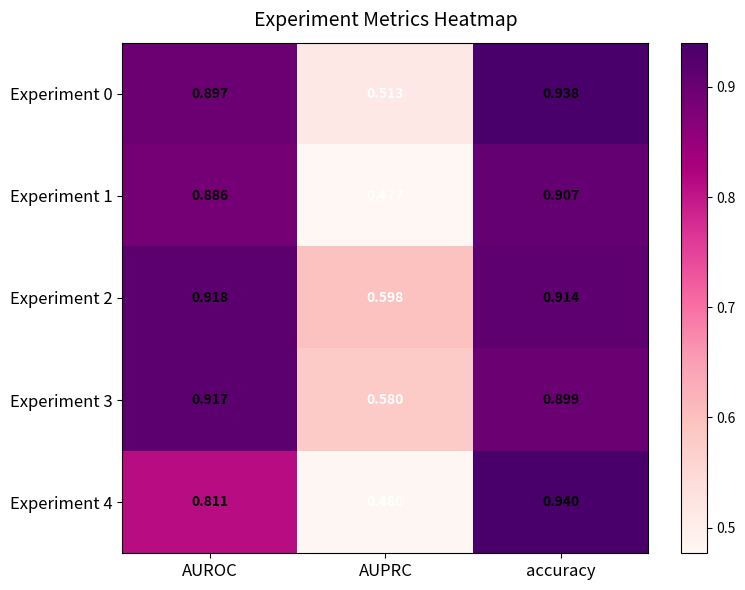

Which category has the lowest value across all series?

AUPRC